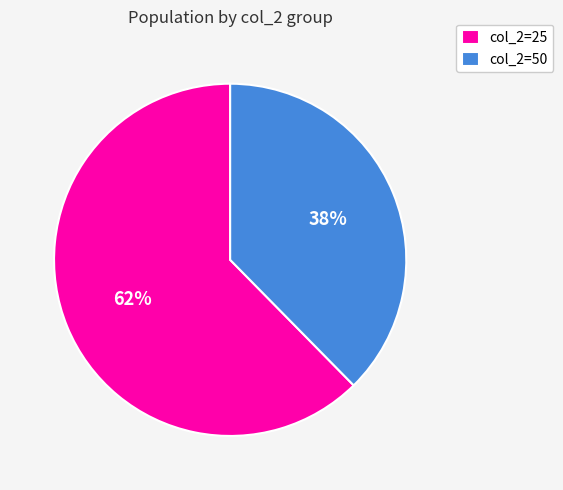

Which has a higher value, col_2=25 or col_2=50?

col_2=25